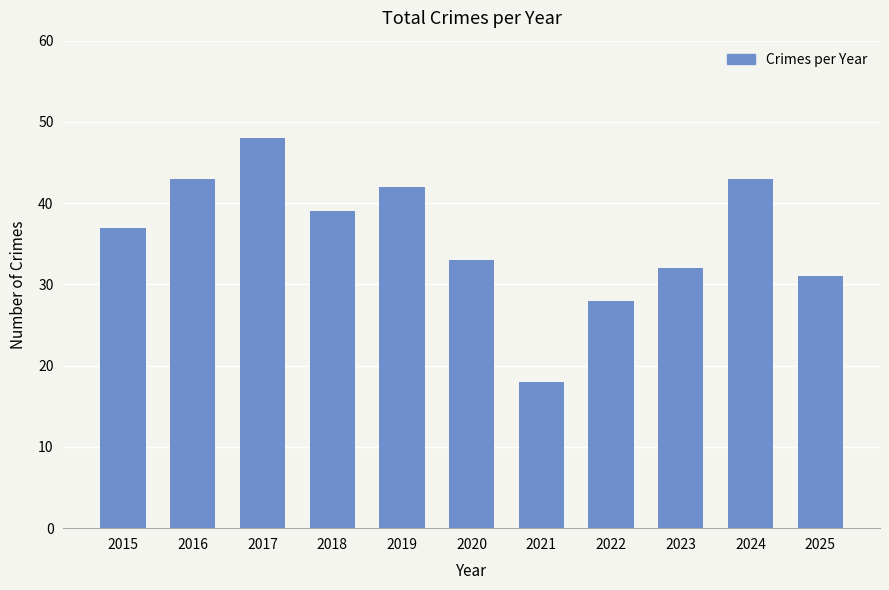

What is the sum of the values at 2015 and 2024?

80